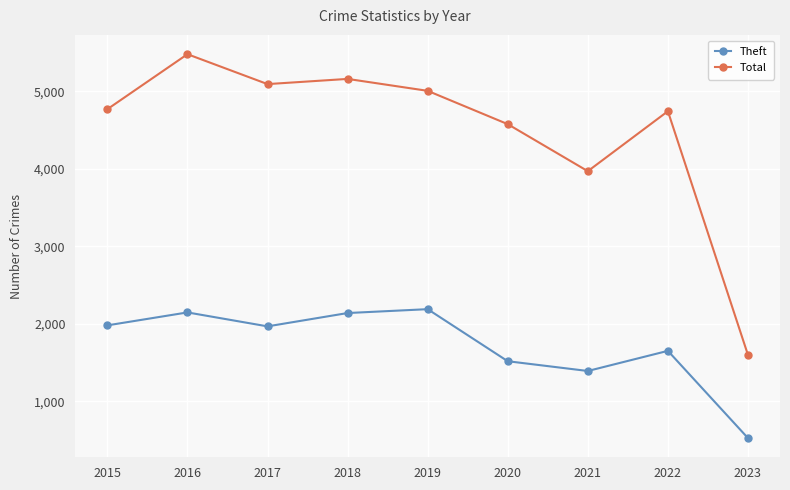

What are all the series names shown in the legend?

Theft, Total